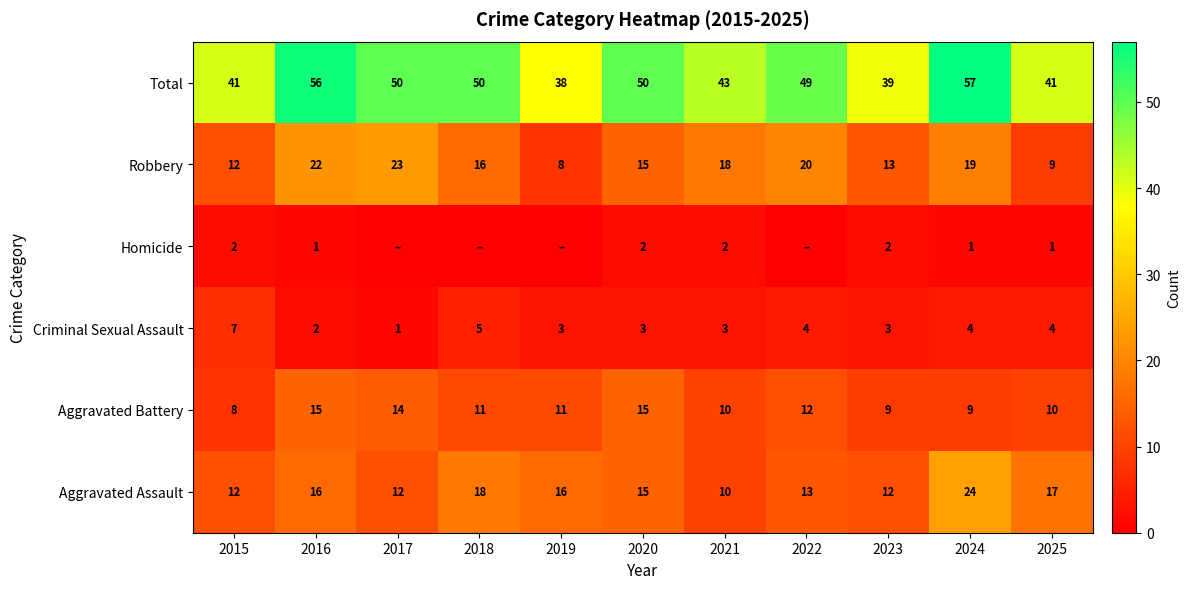

How many data points does each series have?

11